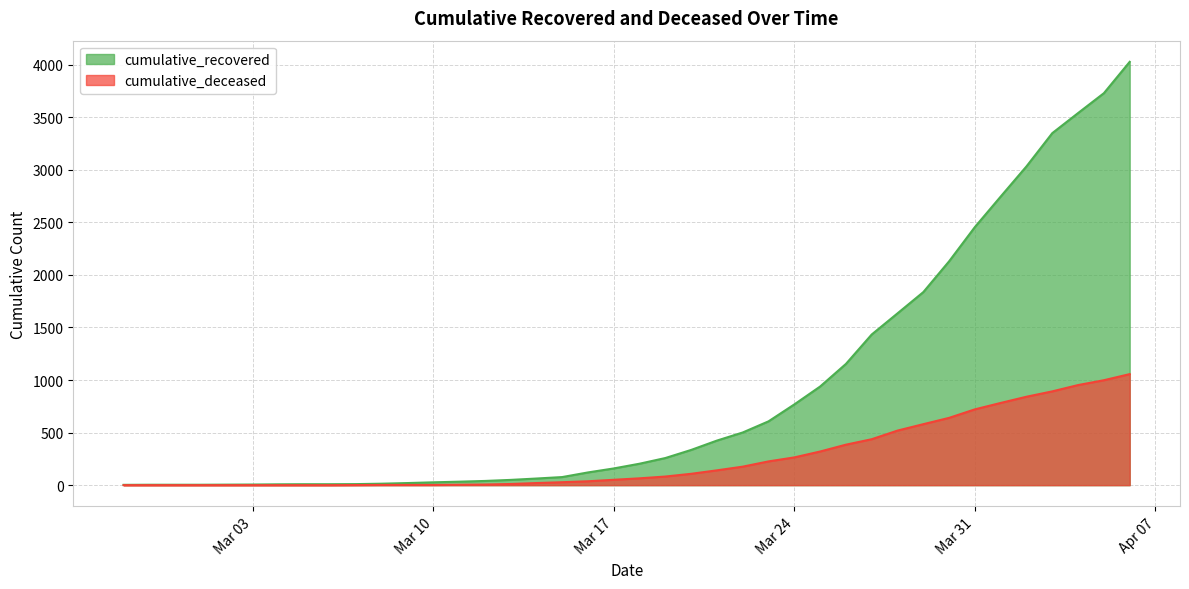

Which series has the largest total across all categories?

cumulative_recovered